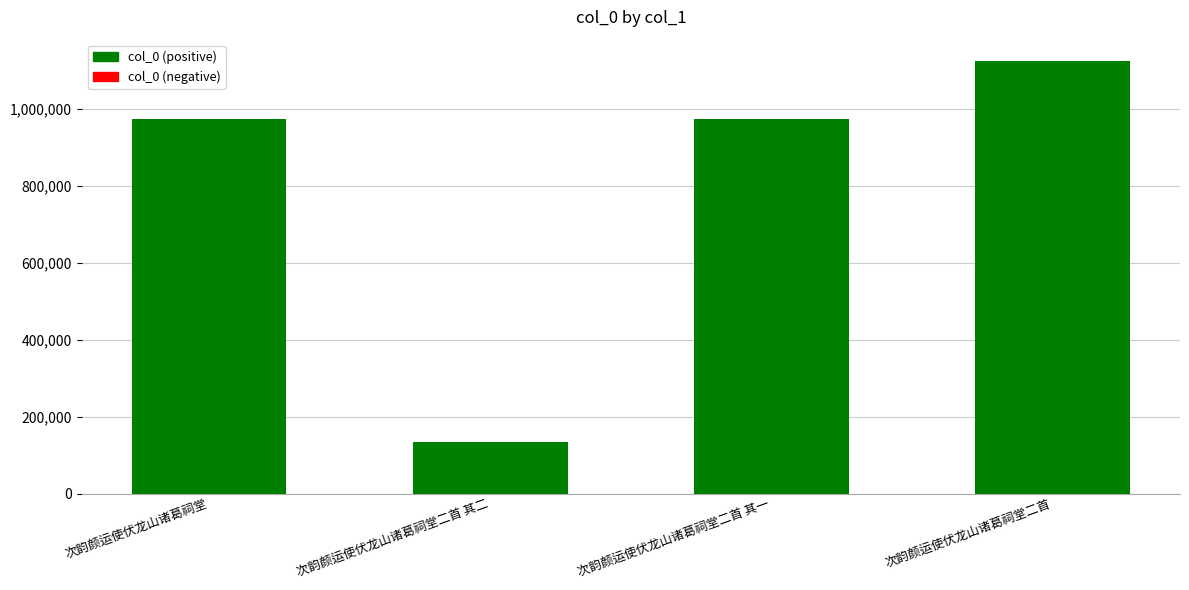

What is the value of the 3rd bar from the left?

974787